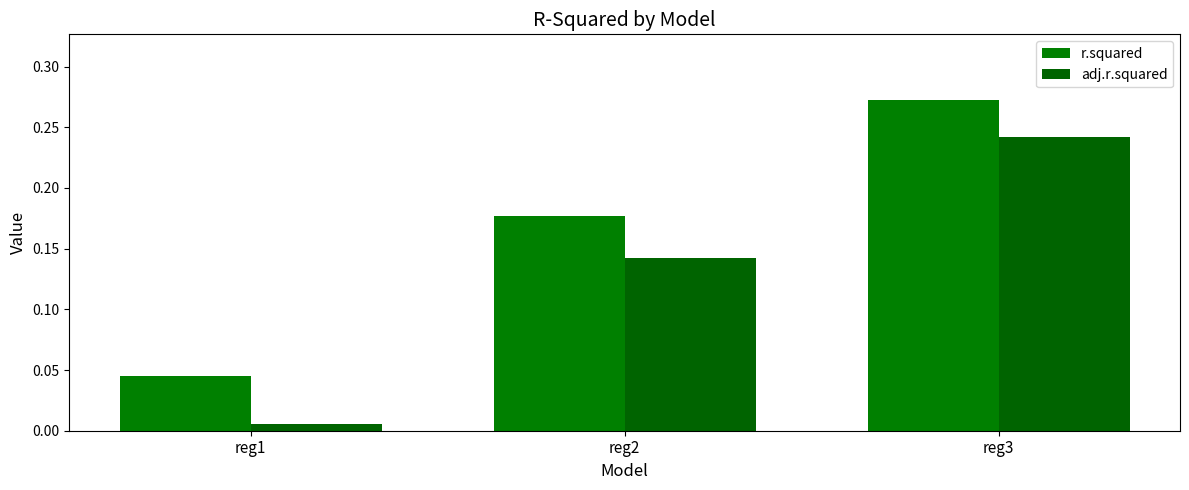

What is the difference between the maximum and minimum values in the r.squared series?

0.2